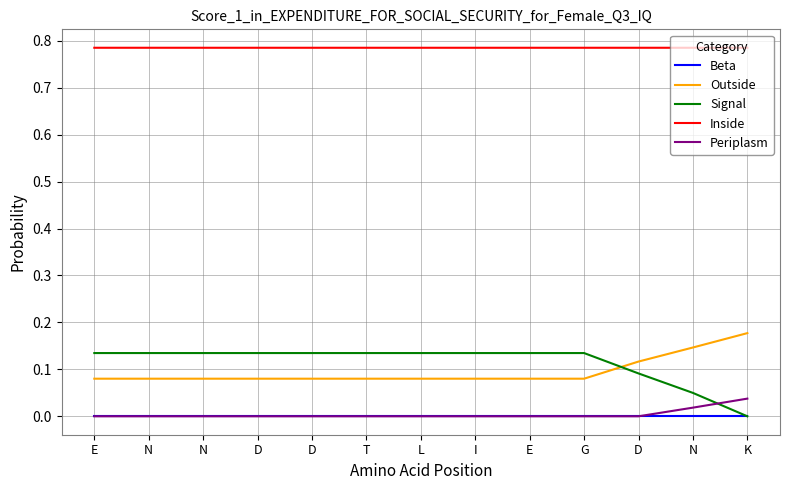

How many lines are shown in the chart?

5